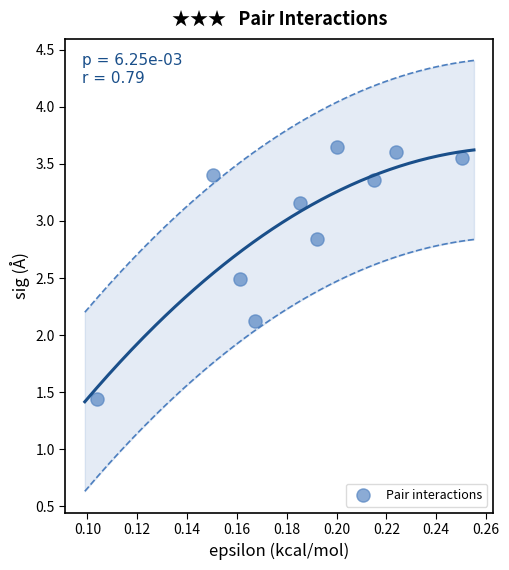

What is the range of Y values (max minus min)?

2.2